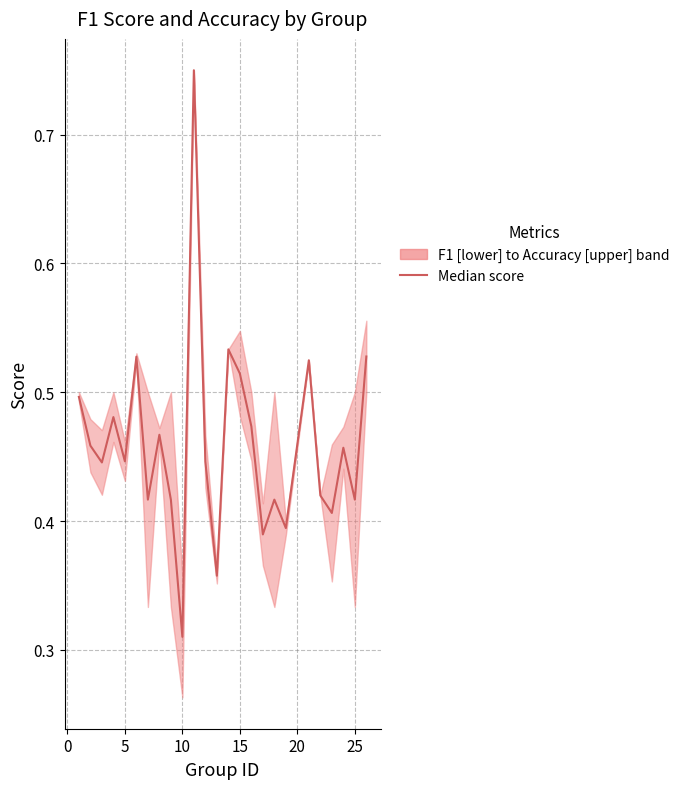

Does the chart display data point markers on the line(s)?

No